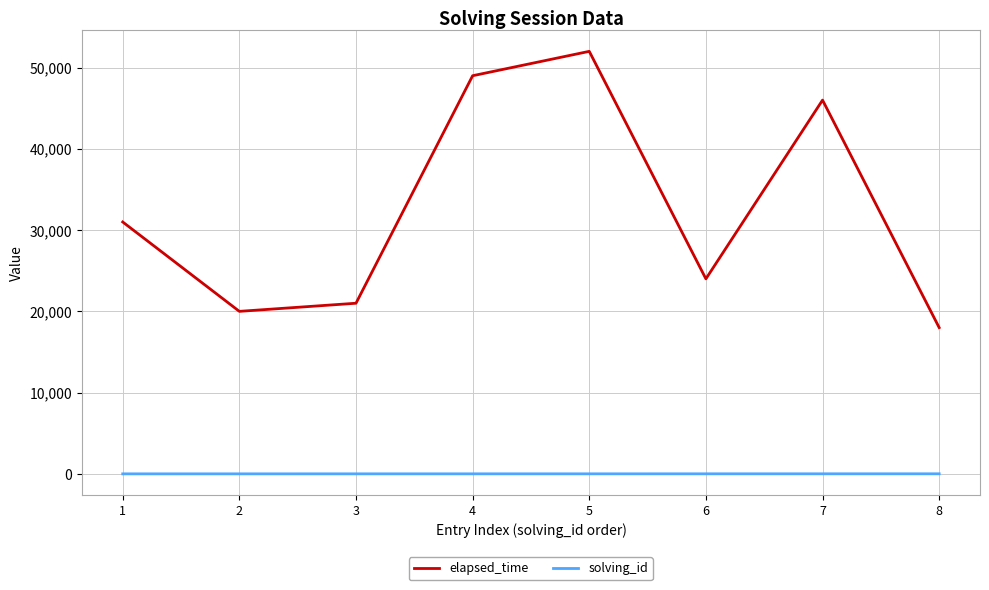

How many values in the solving_id series are below 5?

4